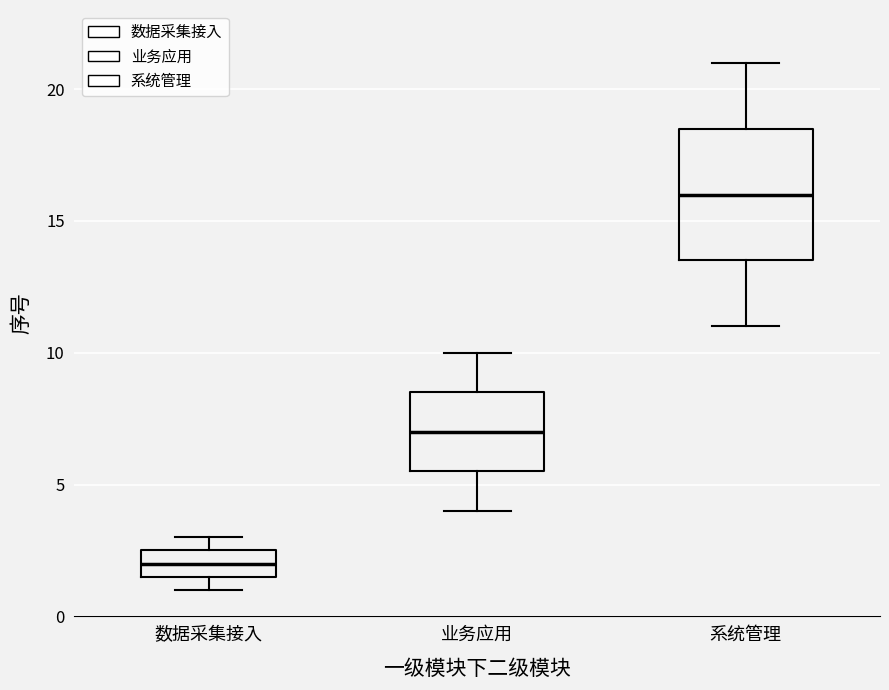

Where is the lower edge of the box for 业务应用 on the y-axis? The values are not printed on the chart, so give them approximately, as read against the axis.

5.5